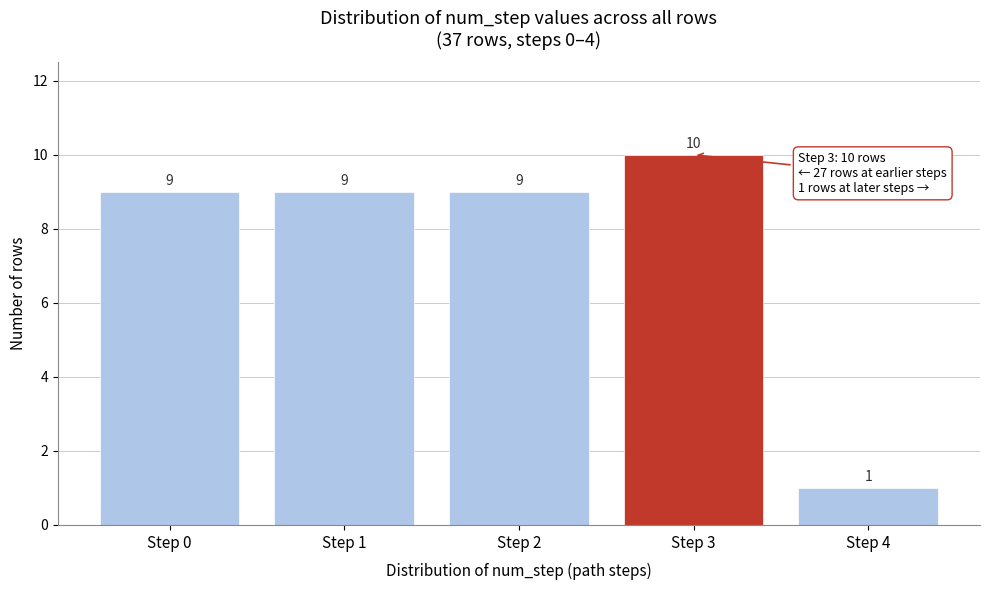

Reading left to right, list all the values displayed in this chart.

Step 0=9	Step 1=9	Step 2=9	Step 3=10	Step 4=1